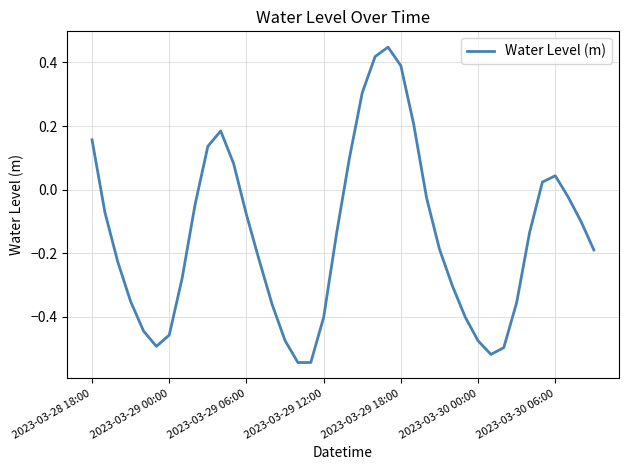

What is the difference between the maximum and minimum values?

1.0